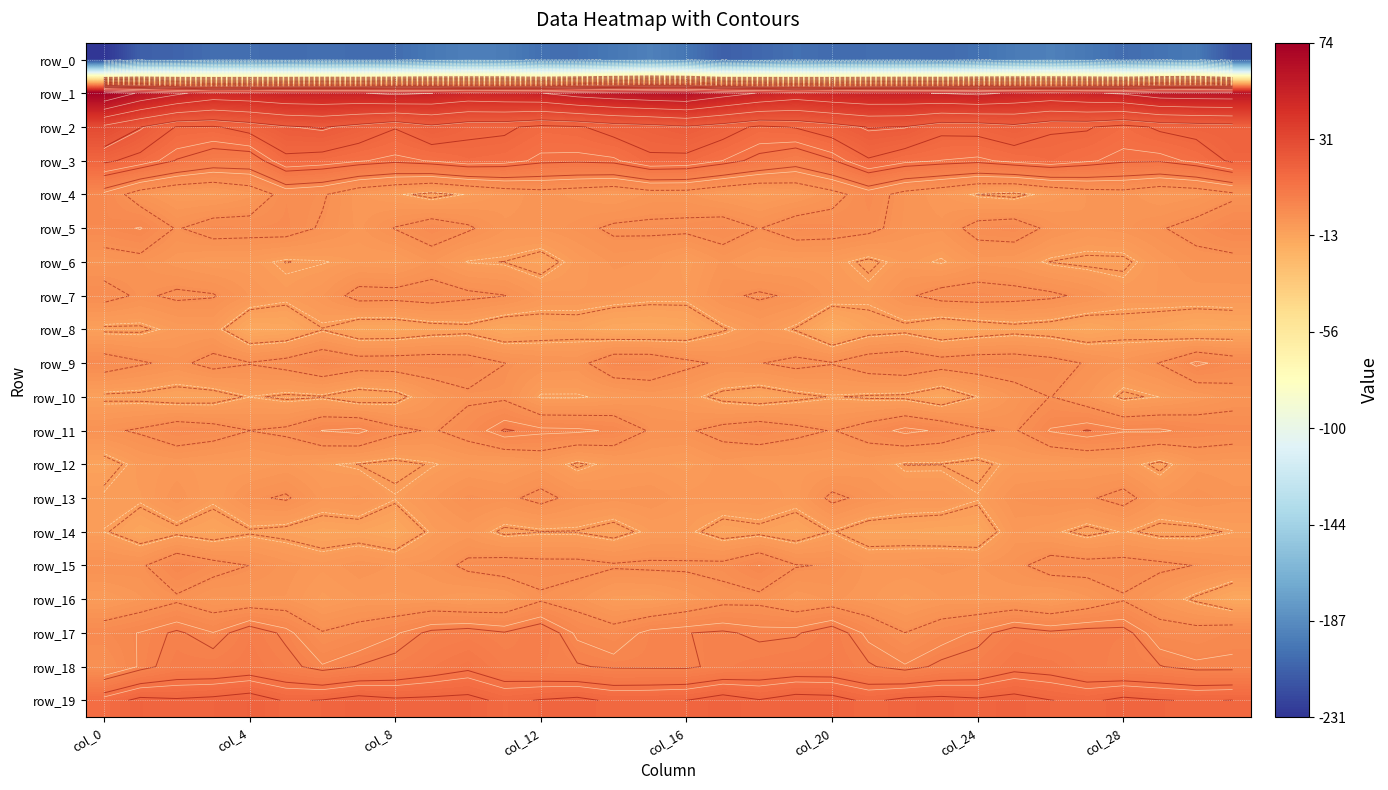

Which label corresponds to the smallest value in the chart?

col_0